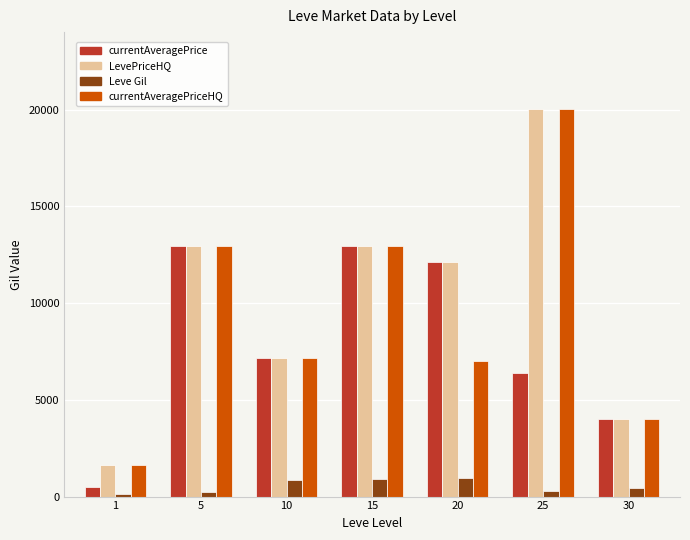

What is the sum of all currentAveragePriceHQ values?

65709.2